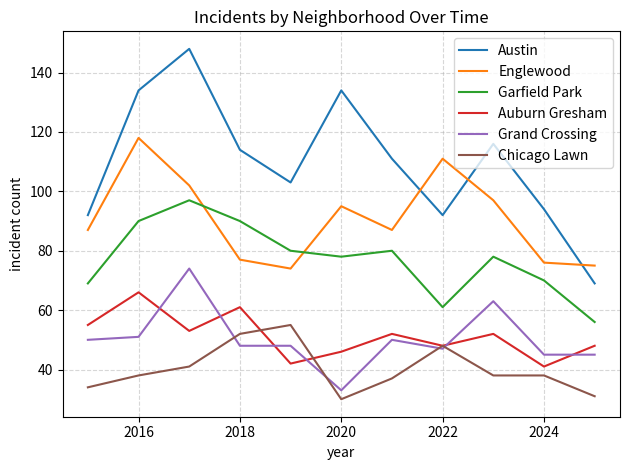

What is the sum of all Garfield Park values?

849